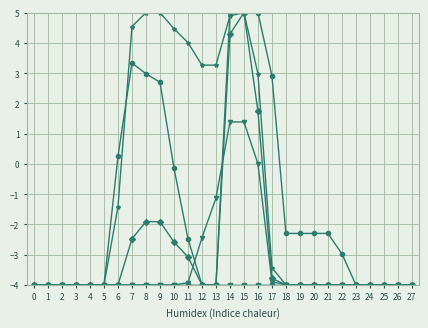

Is it true that col_17 equals -2.2 at 11?

False